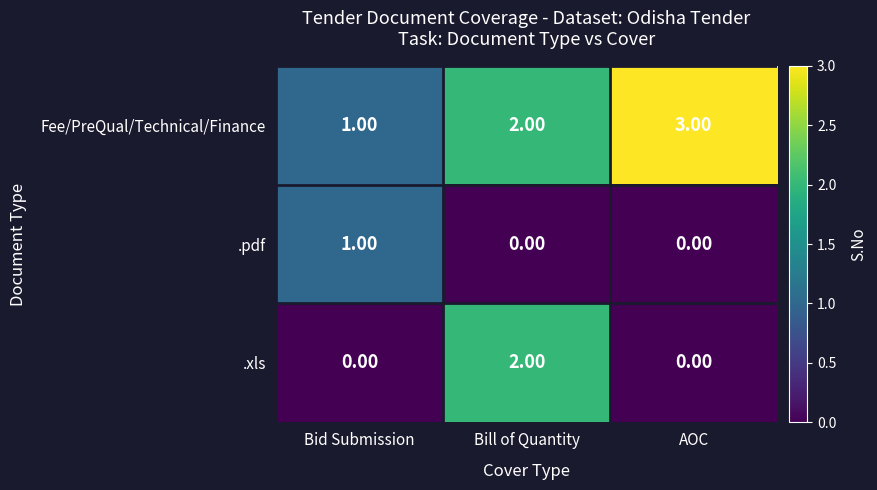

Which series changed the most between Bill of Quantity and AOC?

.xls